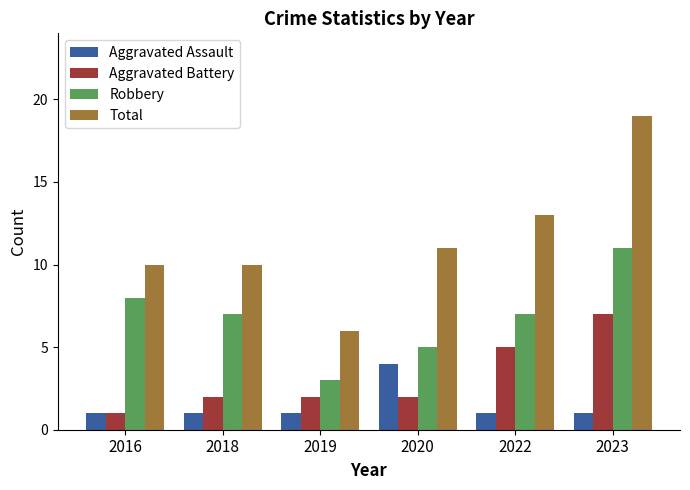

What are all the series names shown in the legend?

Aggravated Assault, Aggravated Battery, Robbery, Total